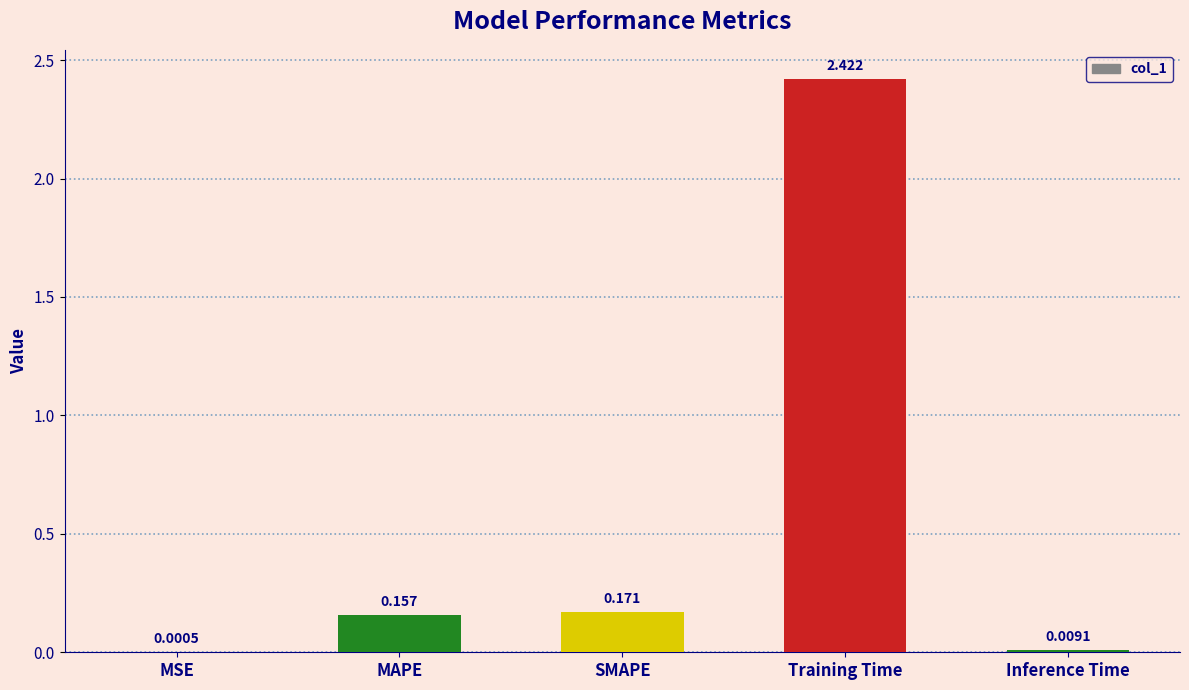

Where is the data nearest to the value 1?

SMAPE